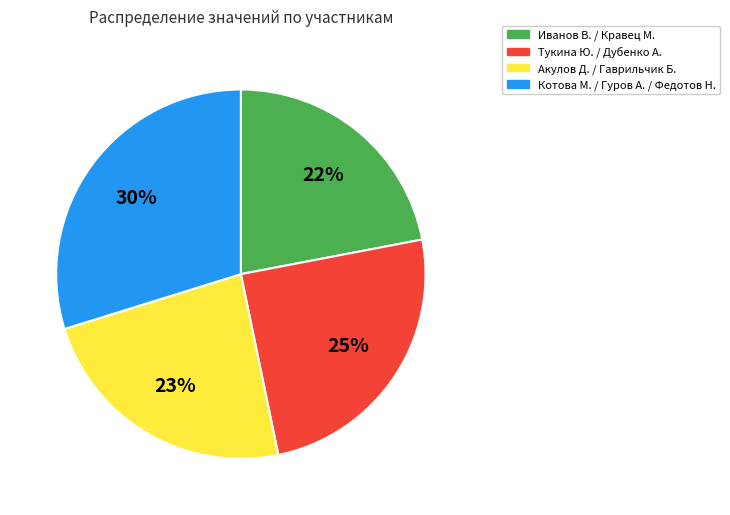

Is there any slice that represents more than half of the pie?

No